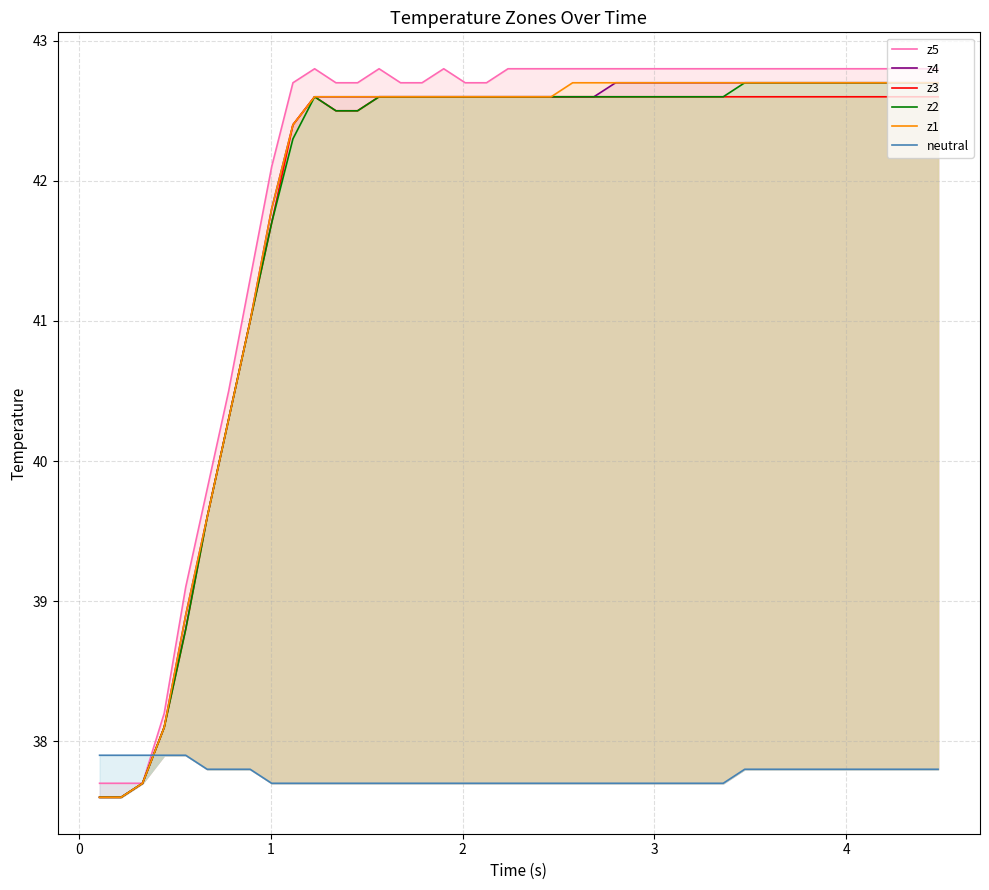

How many data points does each series have?

40